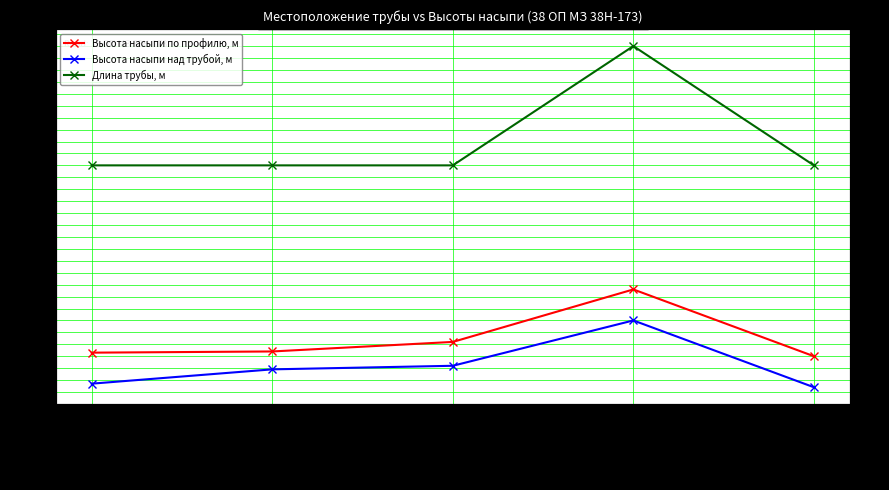

What is the average value of the Длина трубы, м series?

11.0